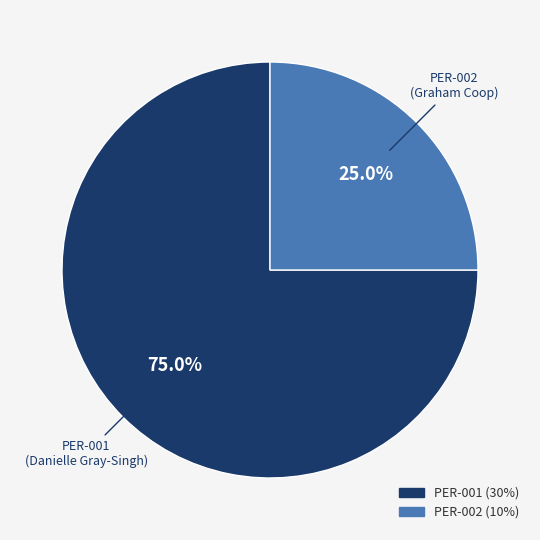

Count the number of slices in the pie.

2